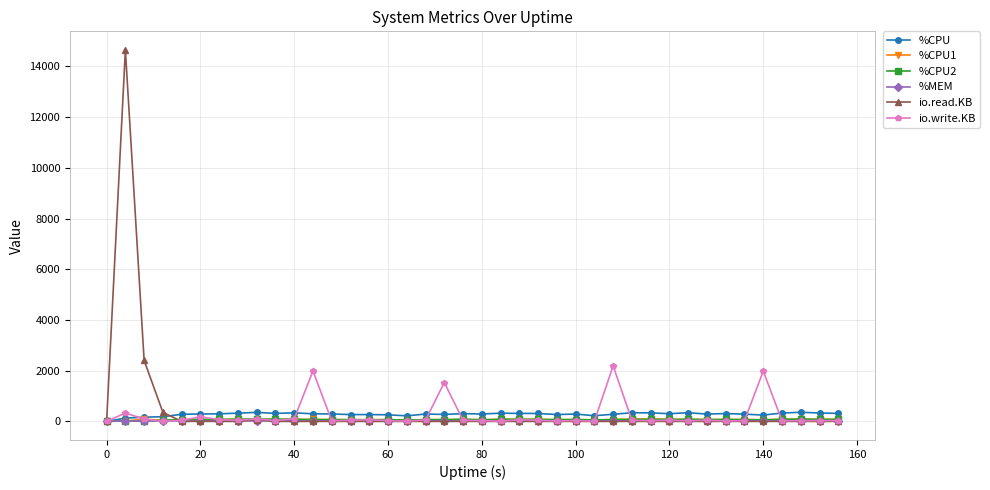

Which series has the widest spread of values?

io.read.KB